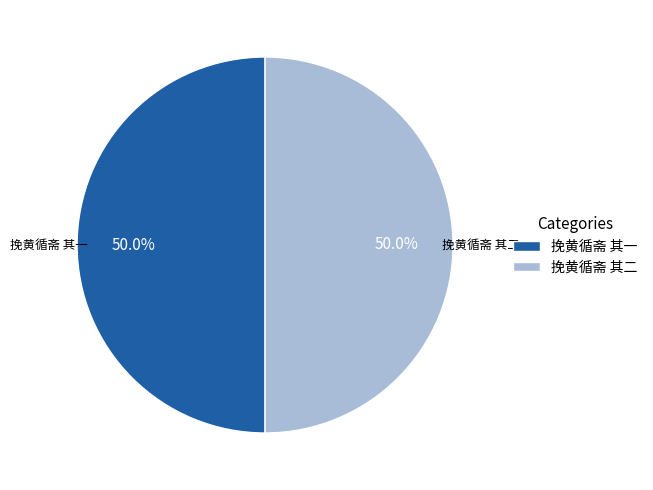

Approximately how many times larger is the value at 挽黄循斋 其二 compared to 挽黄循斋 其一?

1.0